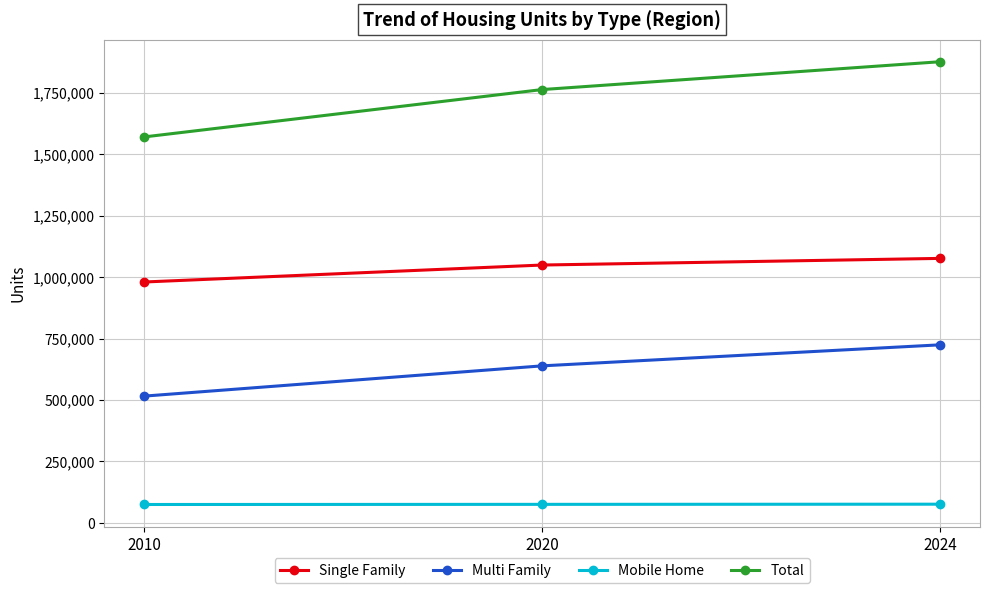

What is the greatest value displayed?

1876794